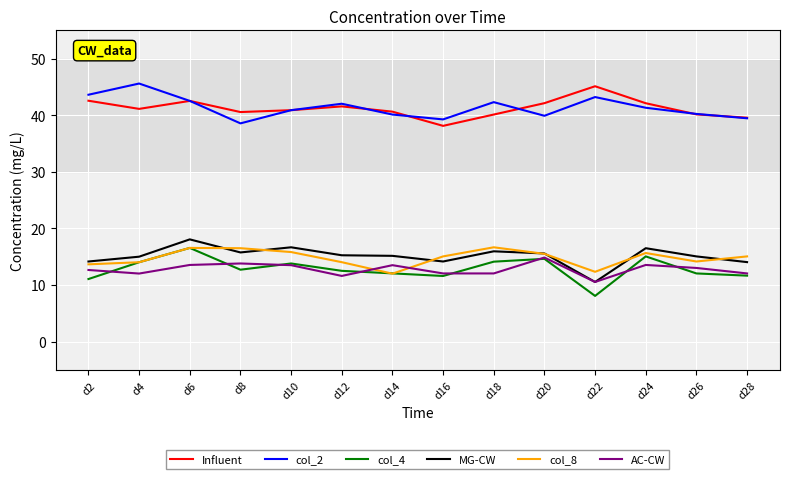

True or false: col_8 and col_2 intersect in this chart.

False